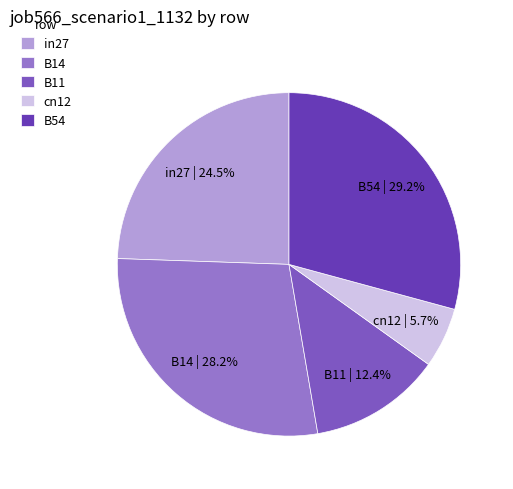

How many slices are in this pie chart?

5